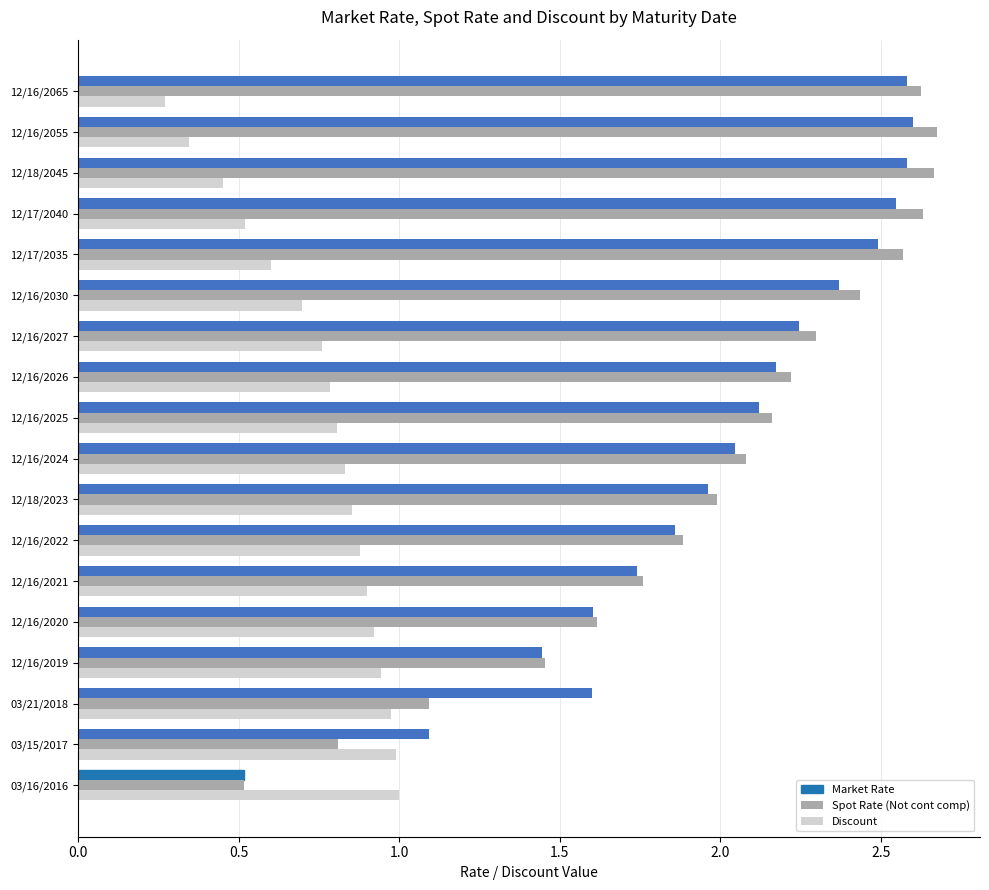

What is the difference between the highest and lowest values at 12/17/2040?

2.1